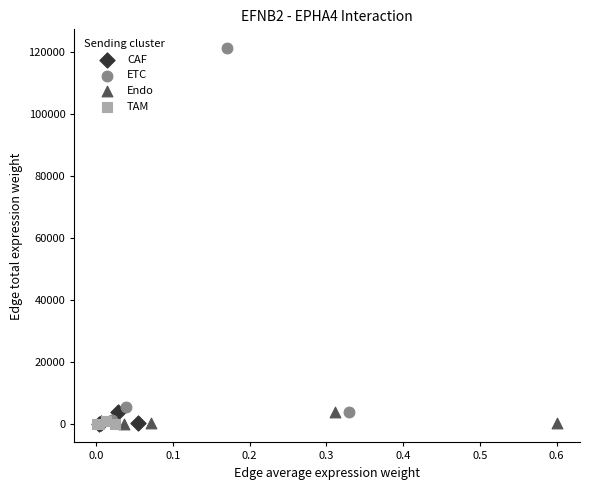

Which series has the widest spread of Y values?

ETC